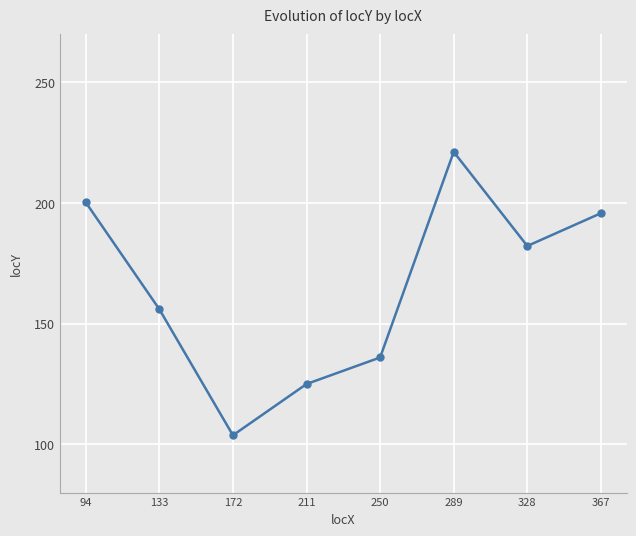

Which label corresponds to the smallest value in the chart?

172